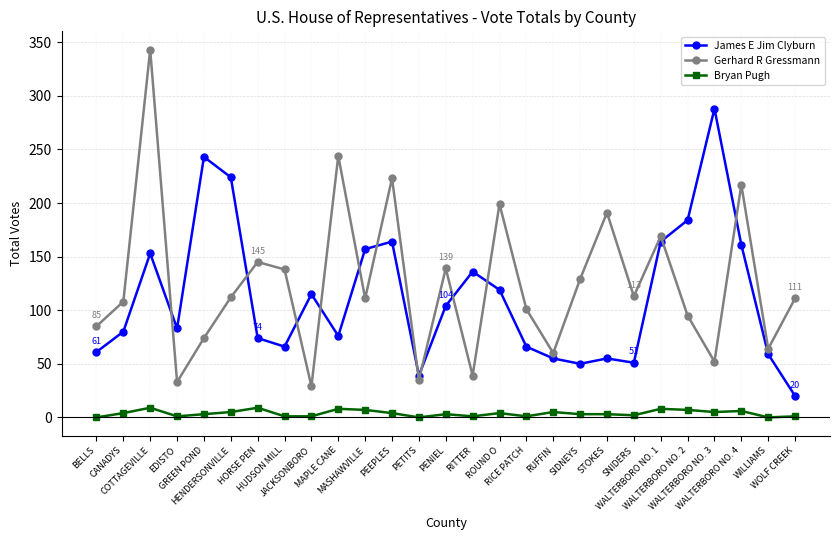

What is the maximum value shown in the chart?

343